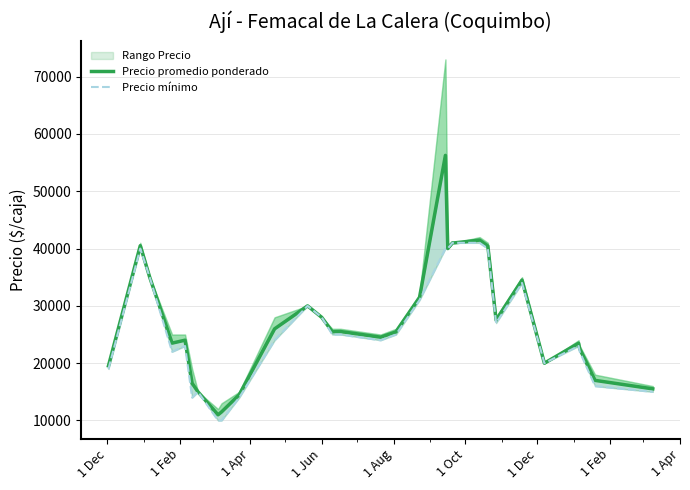

True or false: Precio promedio ponderado and Precio mínimo intersect in this chart.

False